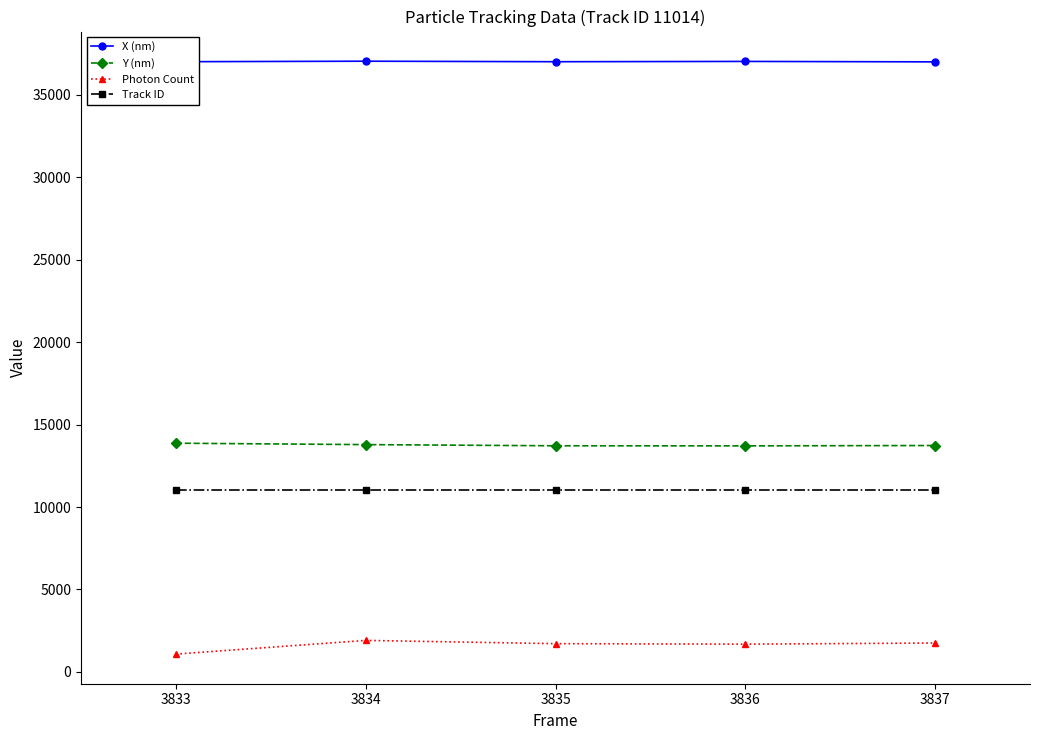

True or false: Y (nm) has more than 2 interior local peaks.

False